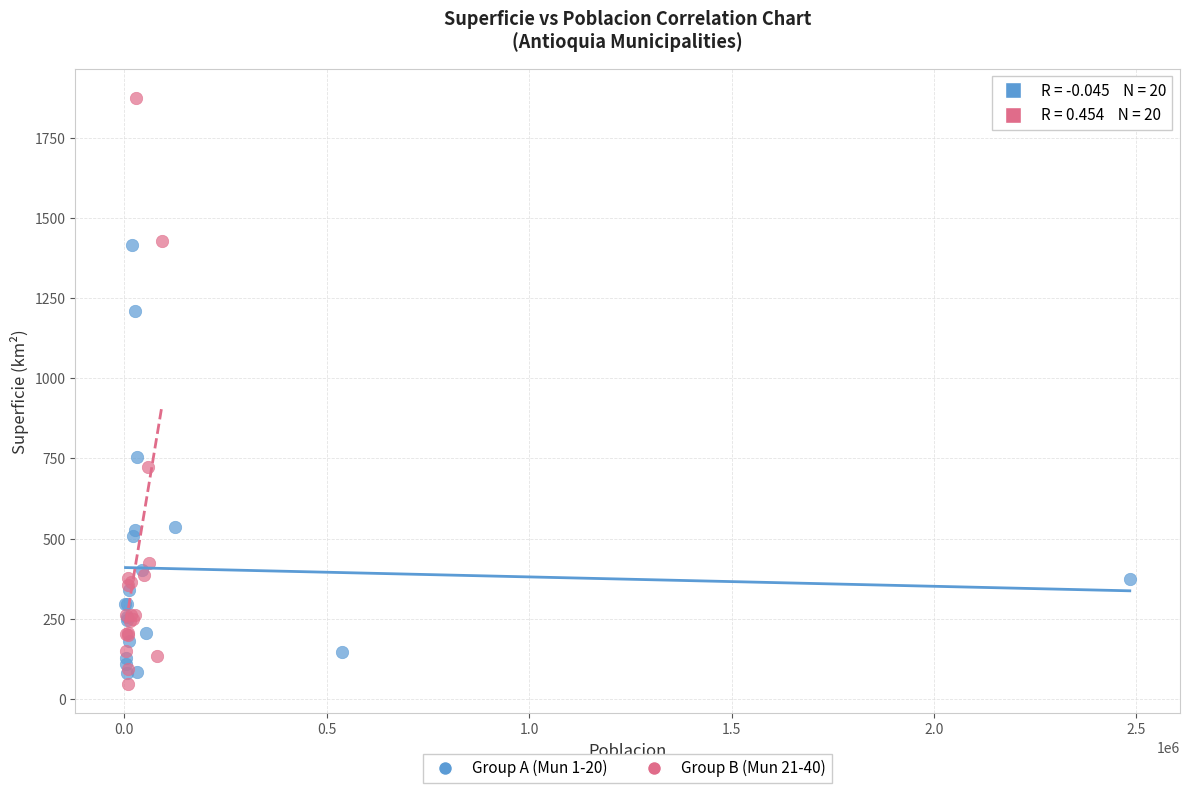

Which series has the largest Y range (max minus min)?

Group B (Mun 21-40)